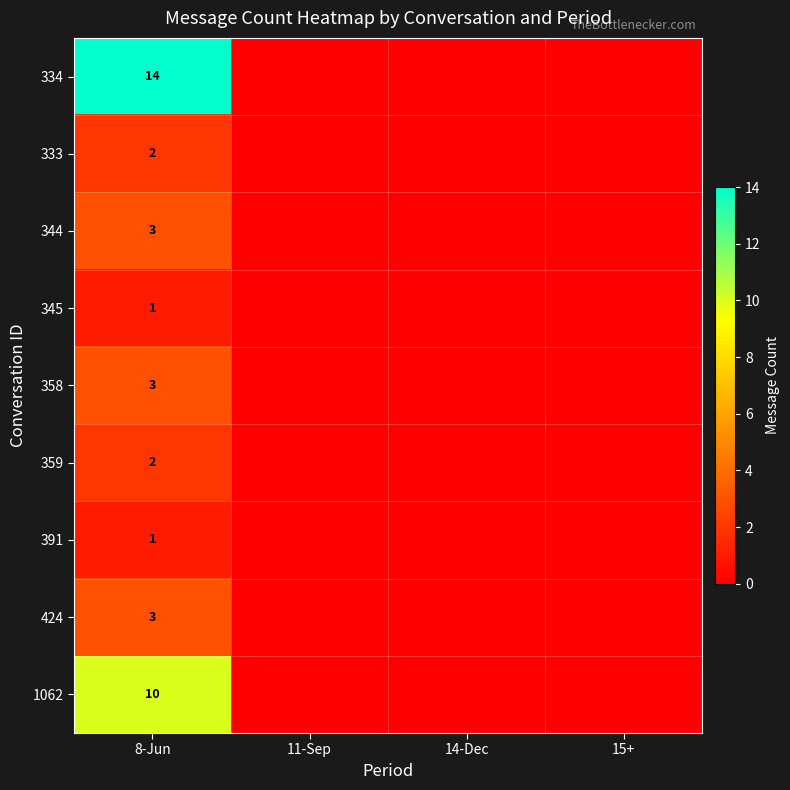

The 1062 series shows 6 at 8-Jun. True or false?

False